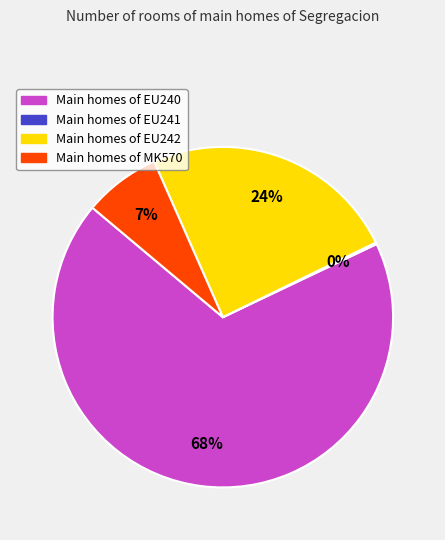

Is there a majority slice in this chart?

Yes